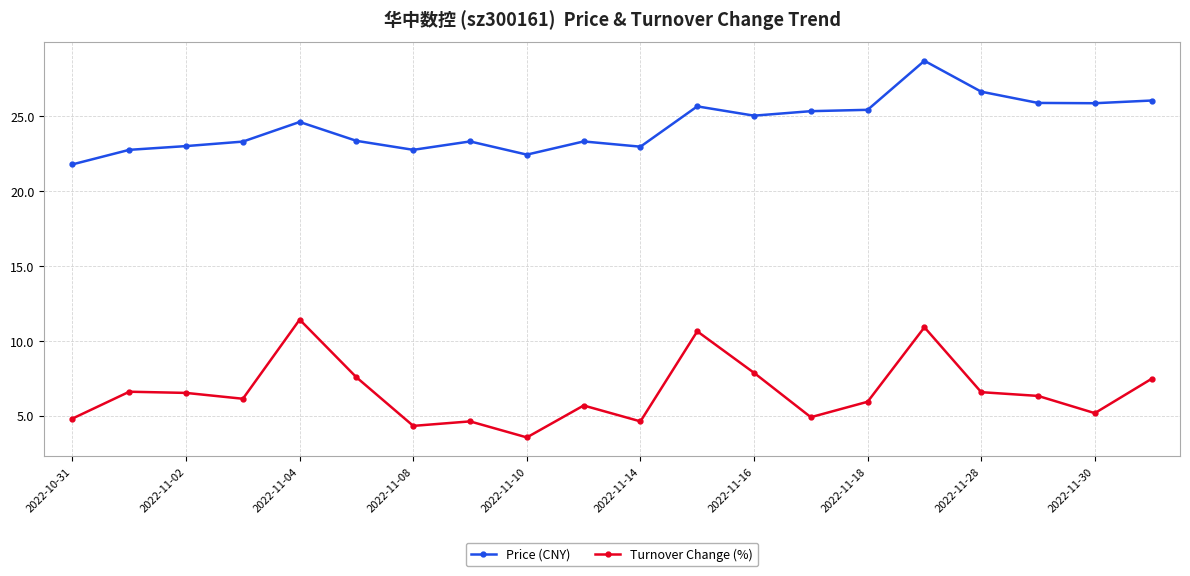

At how many categories does at least one series exceed 16?

20